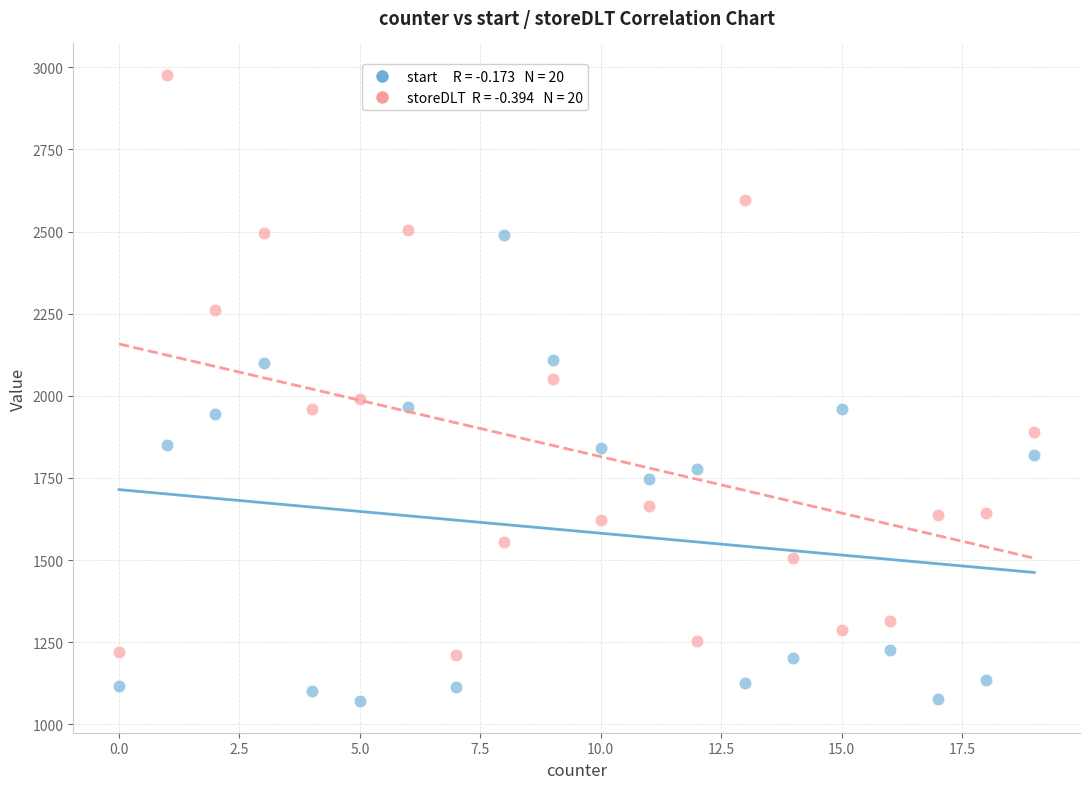

Across all data points, what is the range of X values (max minus min)?

19